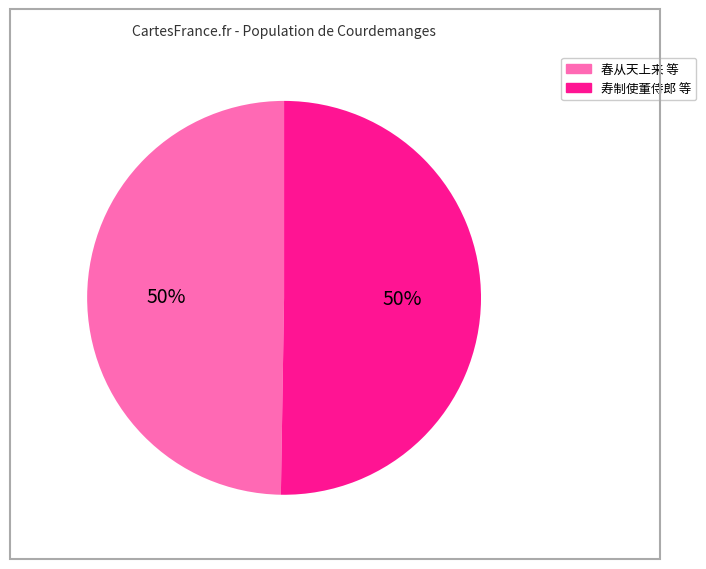

To the nearest percent, what is the average slice percentage?

50%